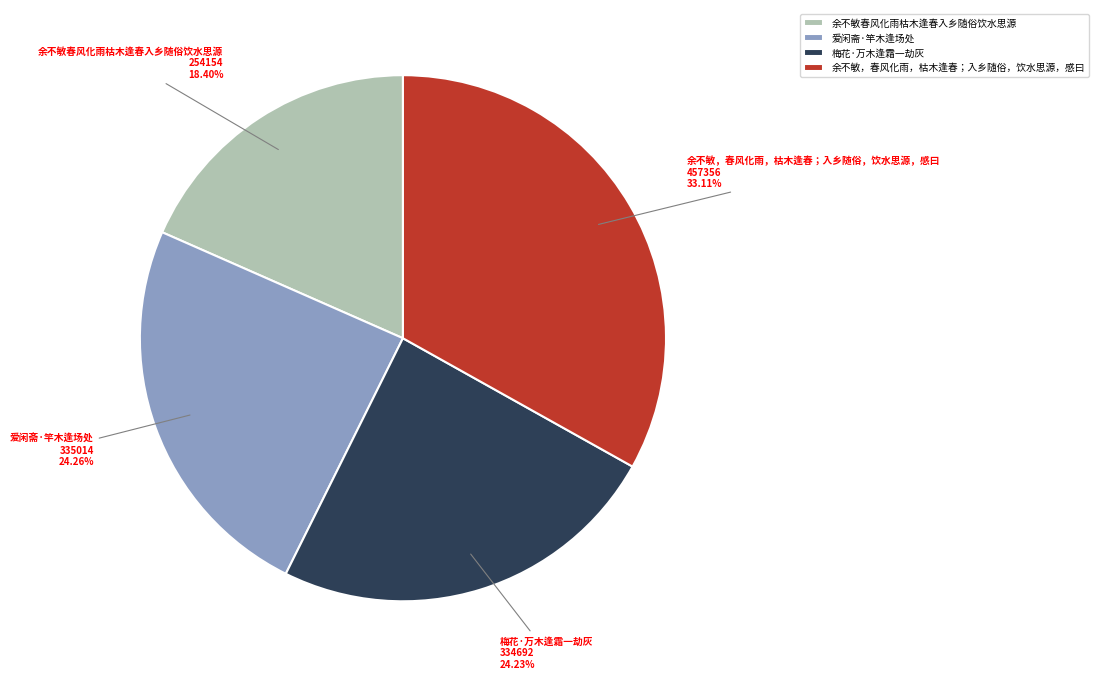

How many slices are in this pie chart?

4